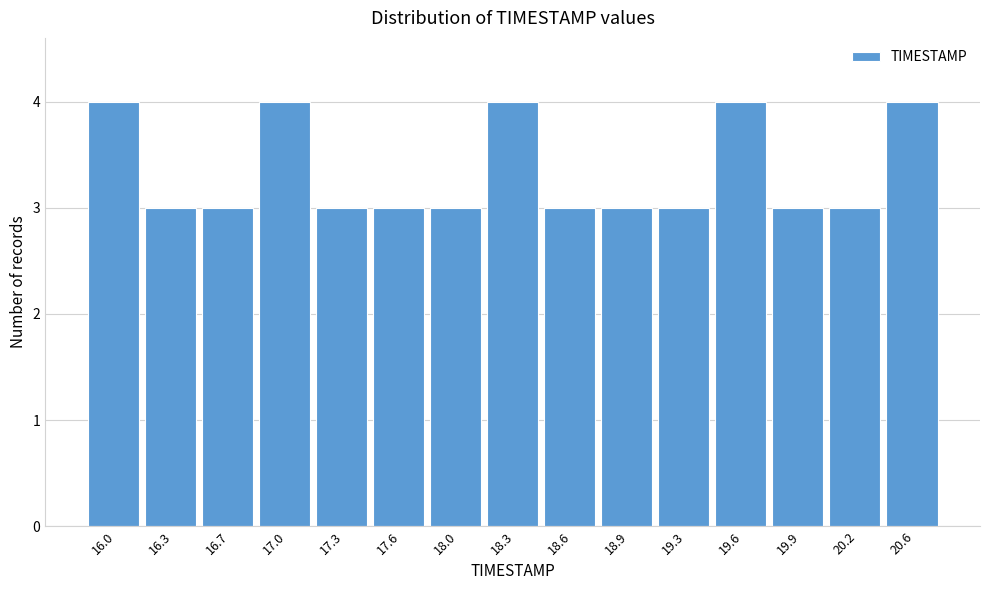

Reading right to left, extract all data points from this chart.

20.6=4	20.2=3	19.9=3	19.6=4	19.3=3	18.9=3	18.6=3	18.3=4	18.0=3	17.6=3	17.3=3	17.0=4	16.7=3	16.3=3	16.0=4